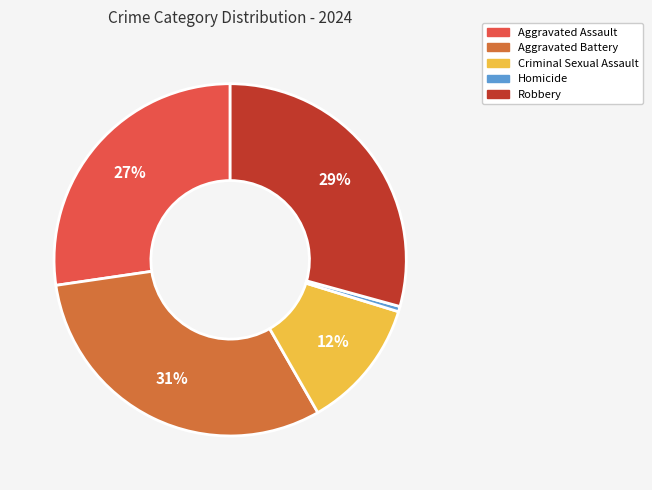

Does Homicide account for over 50% of the chart?

No